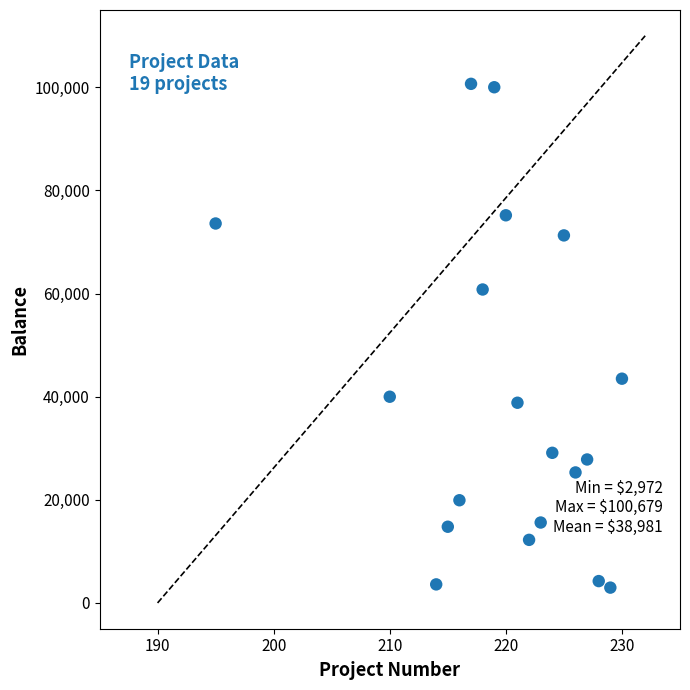

What is the range of Y values (max minus min)?

97706.5